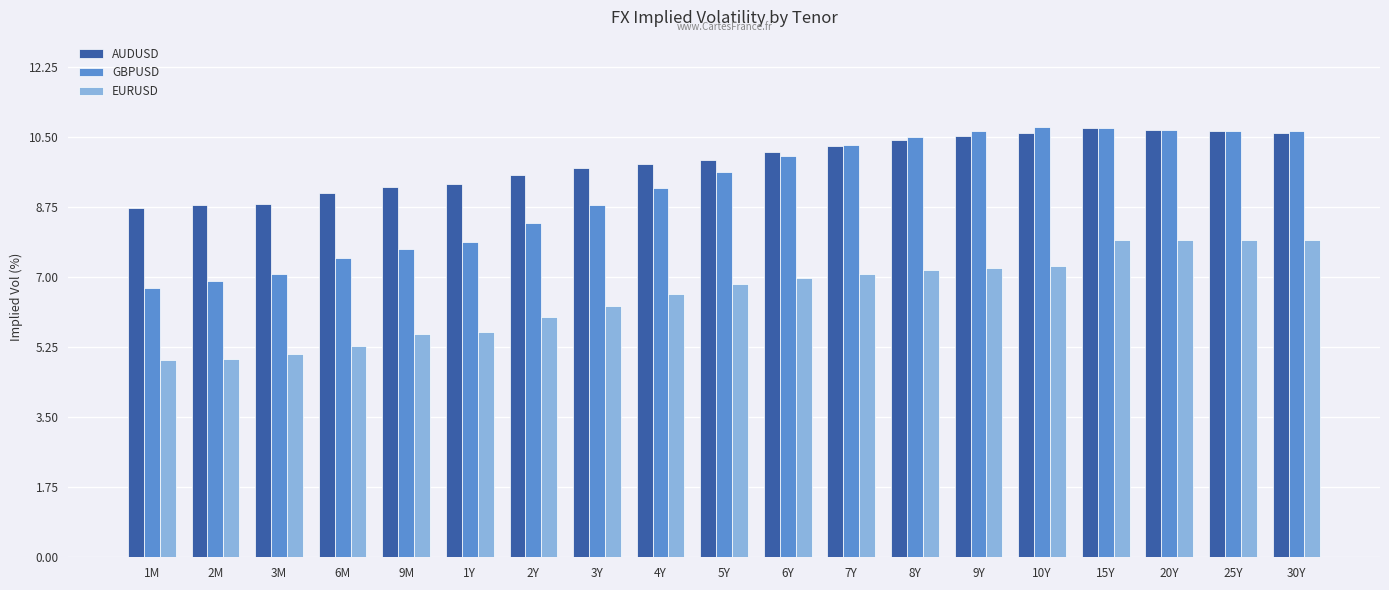

True or false: EURUSD has a value of 7.9 at 30Y.

True